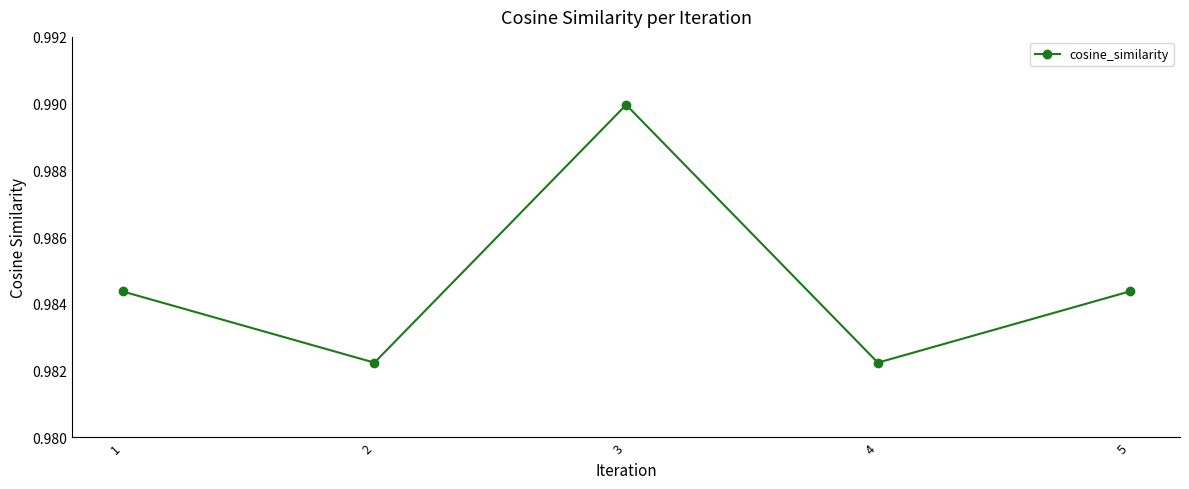

How many points are higher than both their immediate neighbors (excluding endpoints)?

1